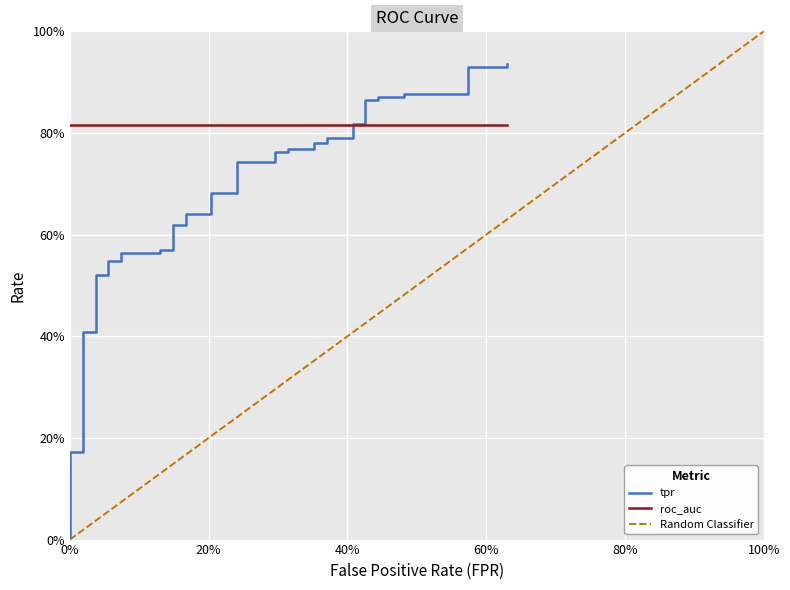

The chart shows a value of 1.2 at 39. True or false?

False